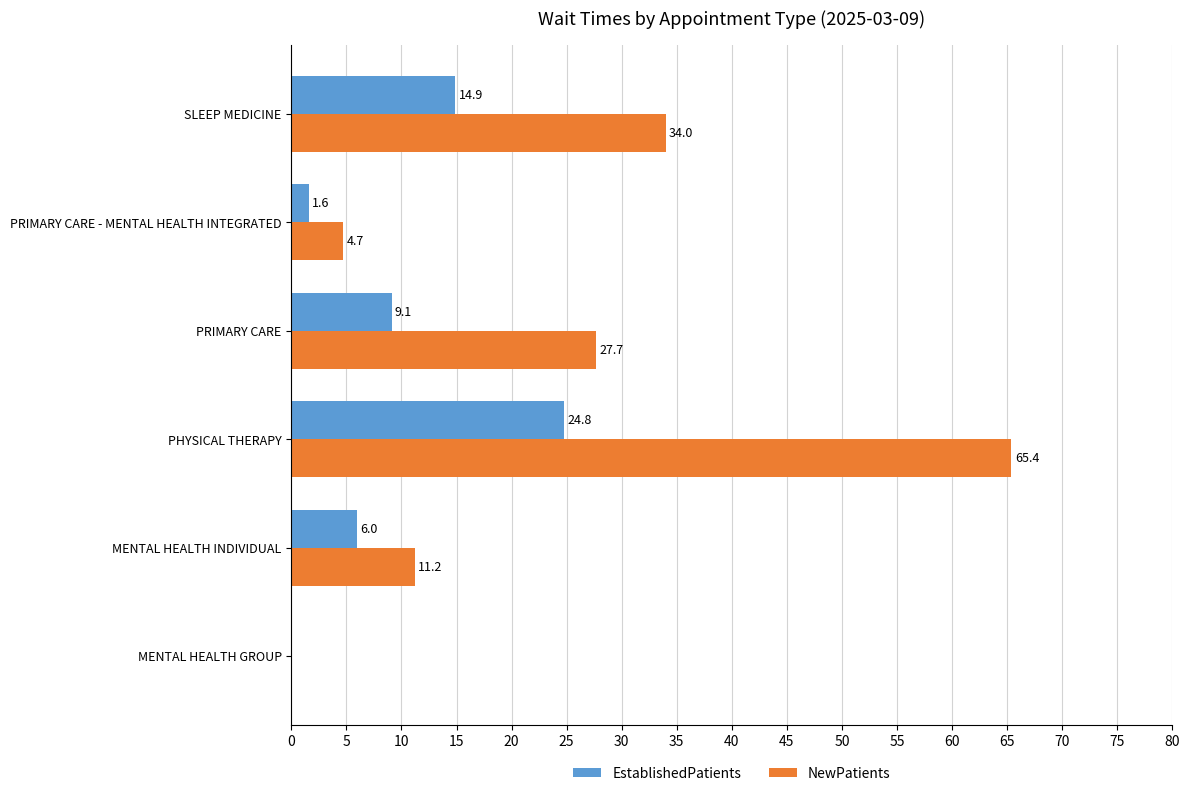

Is the value of NewPatients at PRIMARY CARE greater than the value of EstablishedPatients at PRIMARY CARE?

Yes